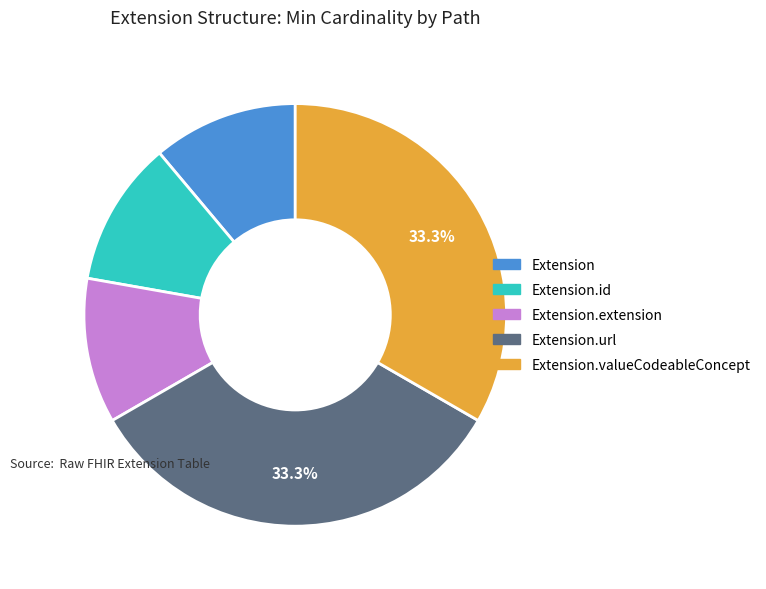

Is there any slice that represents more than half of the pie?

No